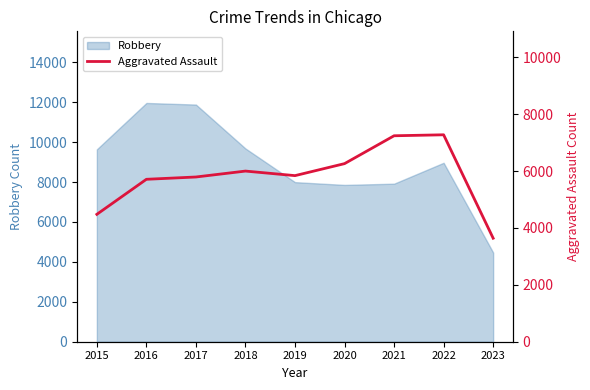

How many lines are shown in the chart?

1